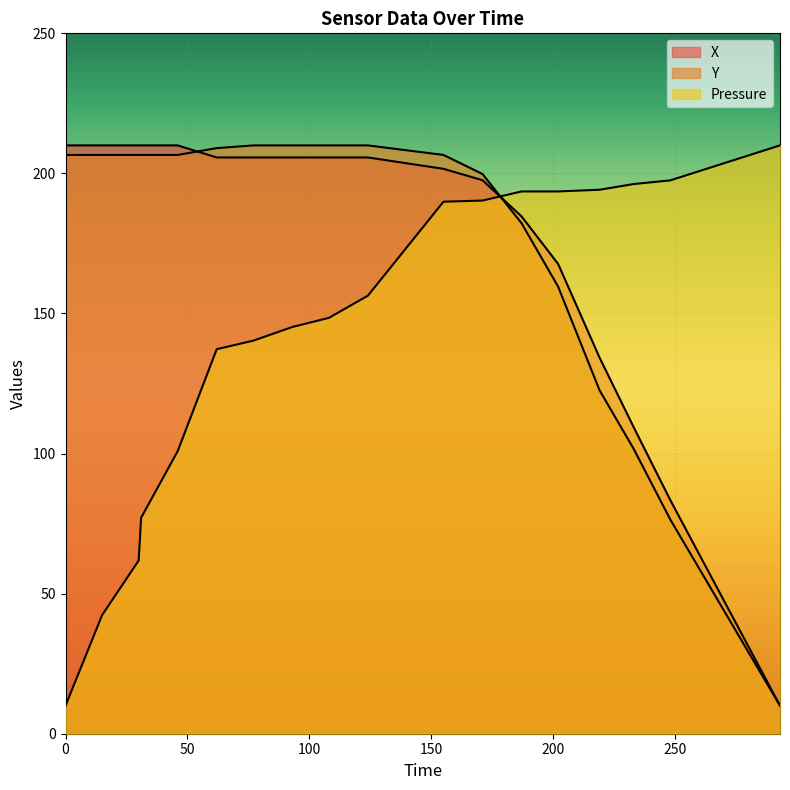

How many lines are shown in the chart?

3